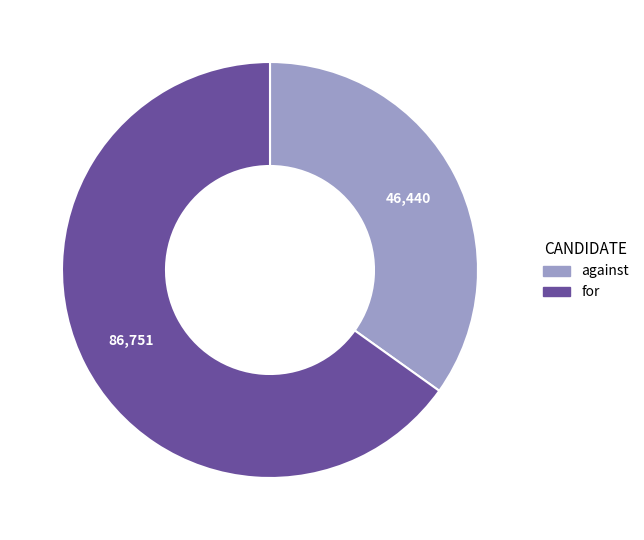

Is it true that against is 35% of the pie?

True